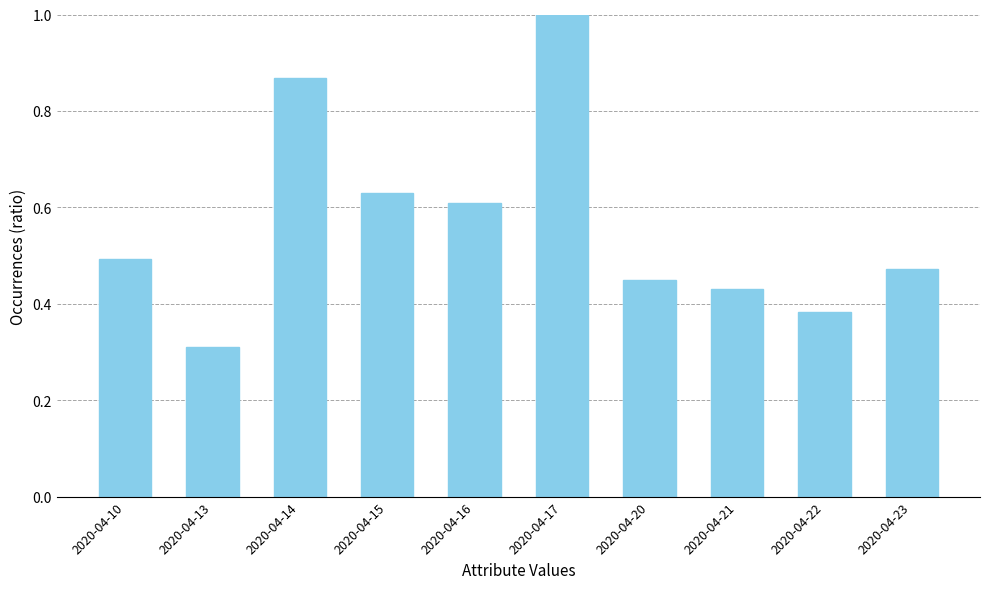

Which label corresponds to the smallest value in the chart?

2020-04-13